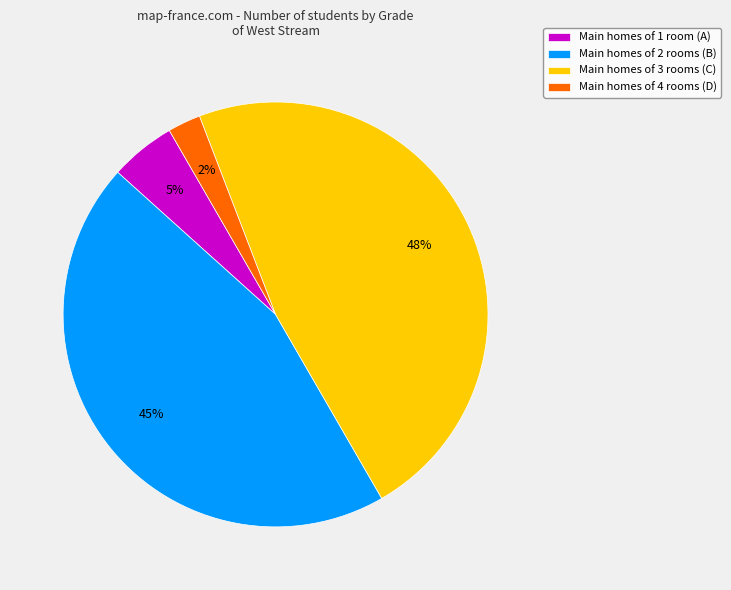

True or false: Main homes of 4 rooms (D) accounts for 2% of the total.

True